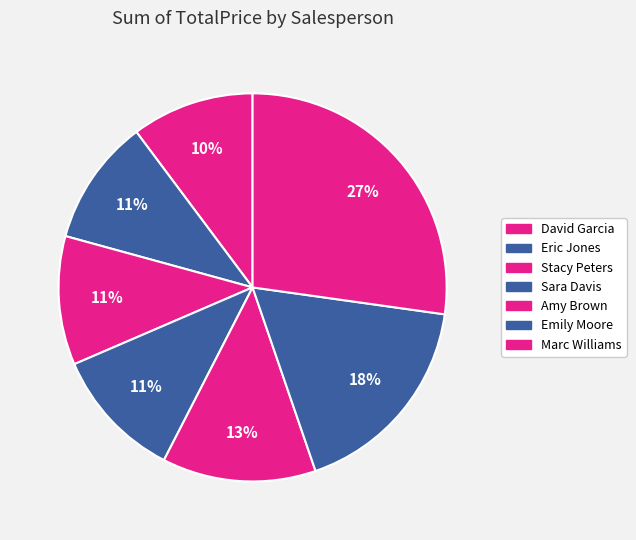

To the nearest percent, what is the difference between the largest and smallest slice percentages?

17%